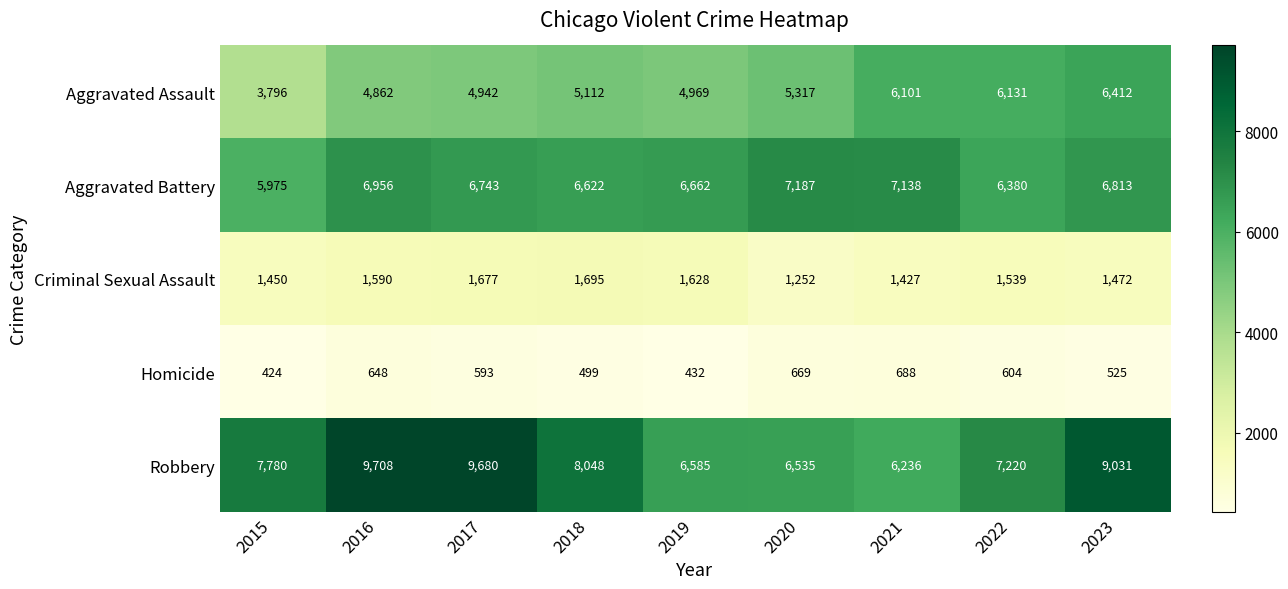

What is the difference between the second highest and second lowest values in the Criminal Sexual Assault series?

250